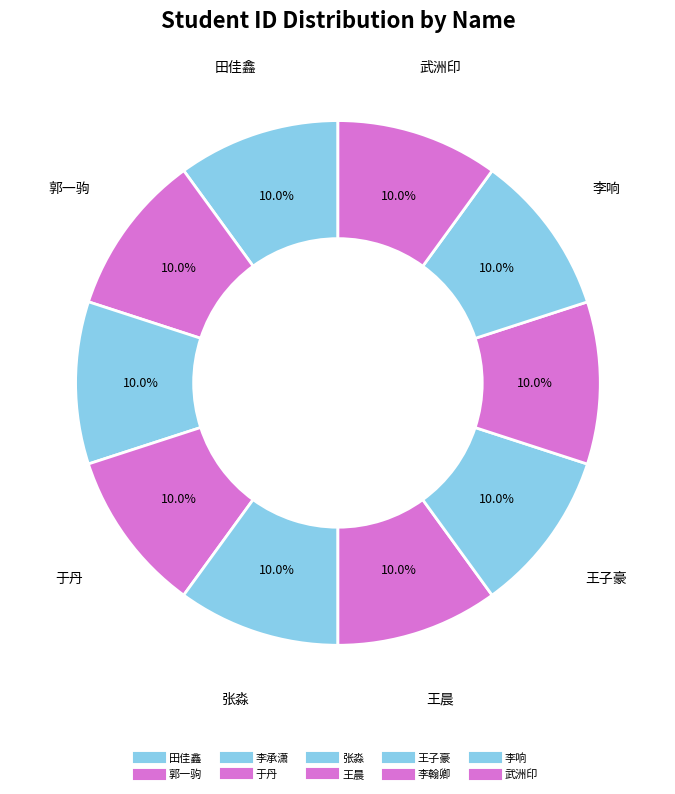

Which has a higher value, 李响 or 李翰卿?

李翰卿